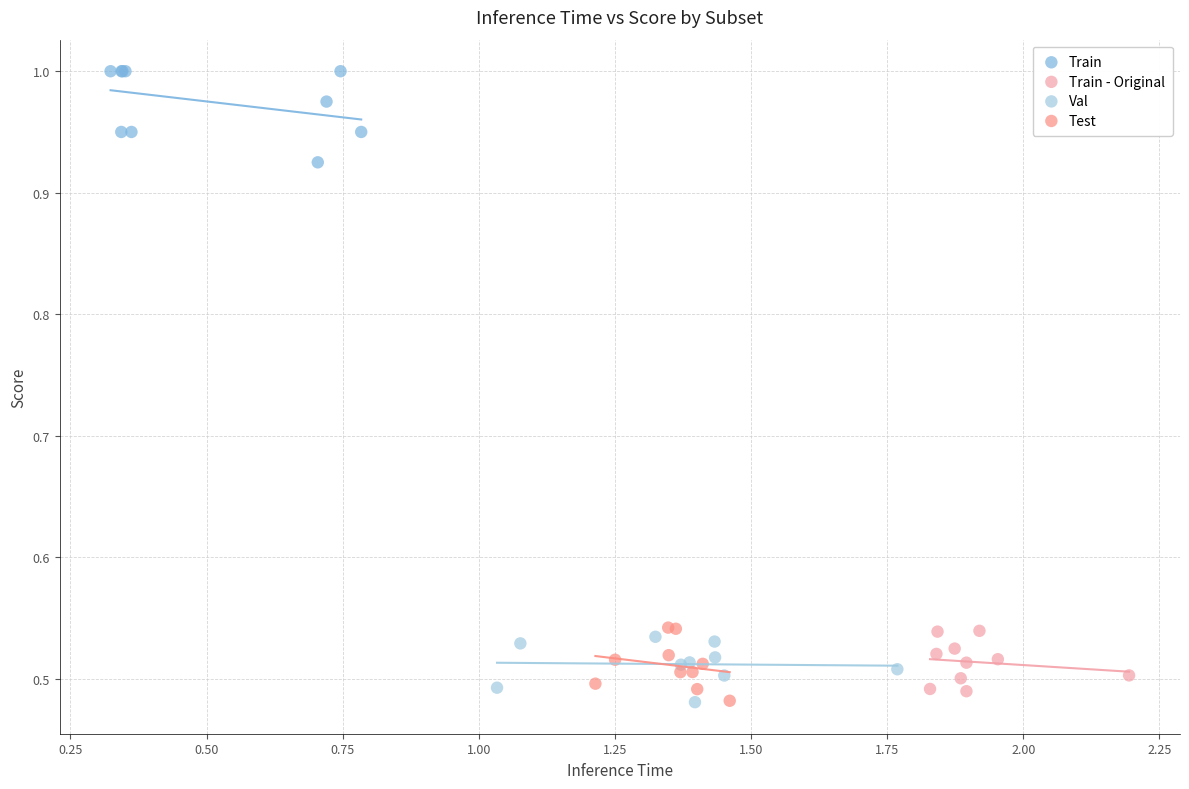

Which series has the widest spread of Y values?

Train